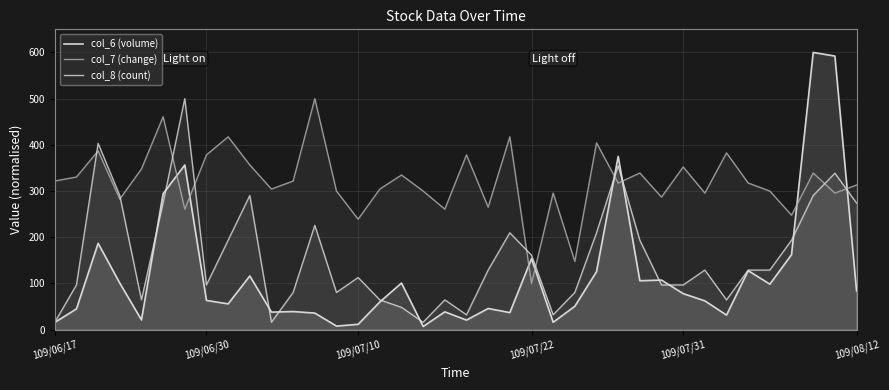

The value of col_8 (count) at 36 is 555.9. True or false?

False